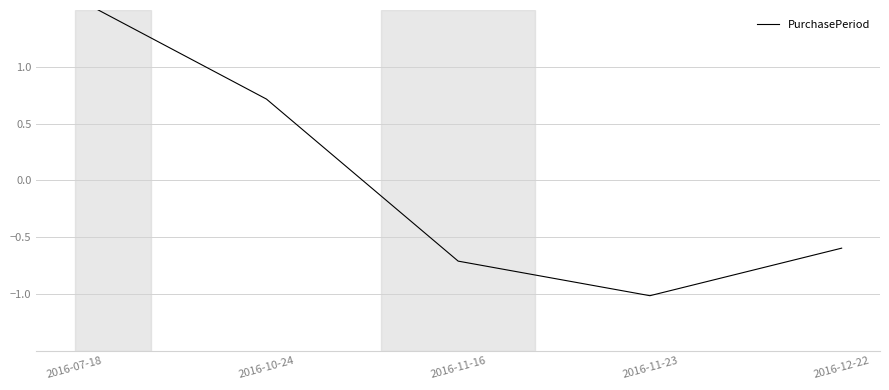

What position from the right is 2016-11-23?

2